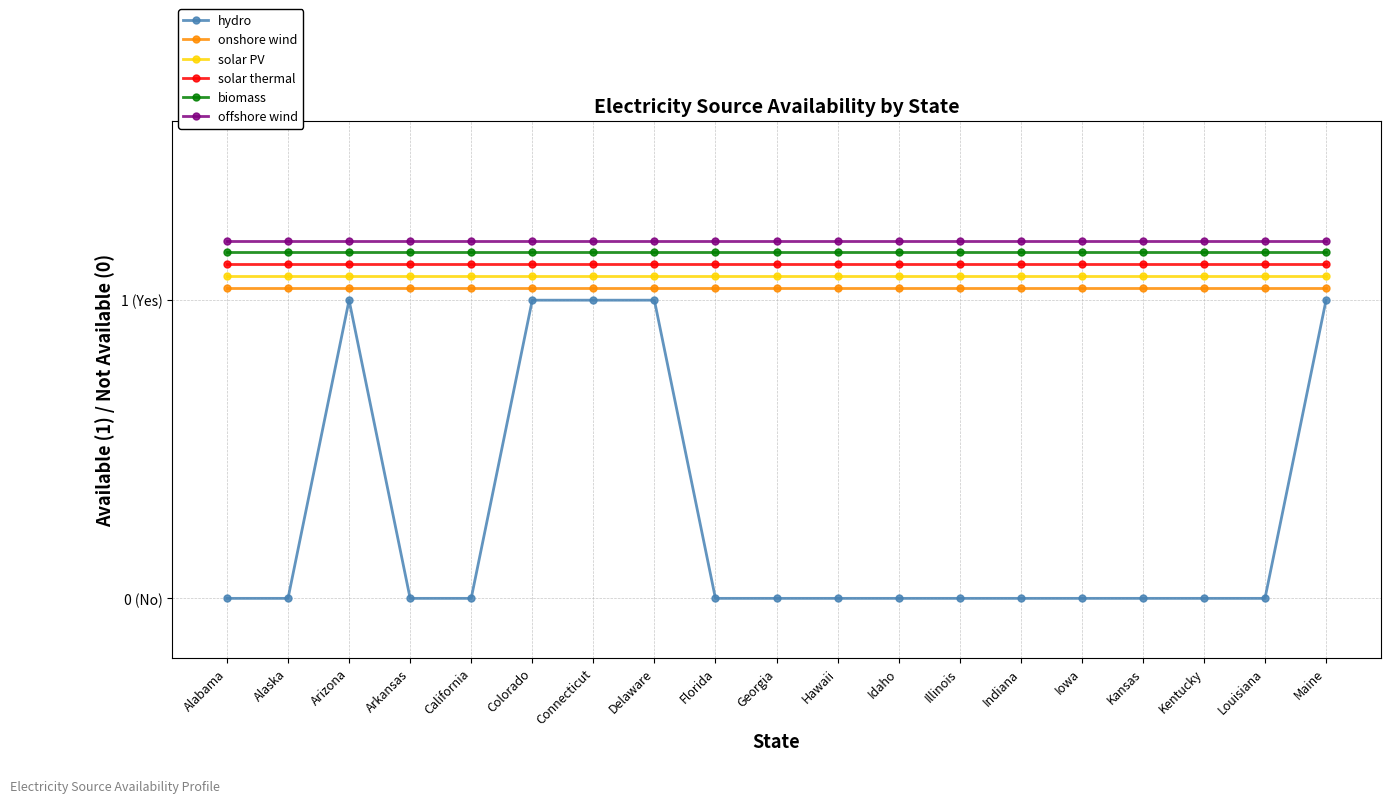

True or false: solar thermal and solar PV intersect in this chart.

False